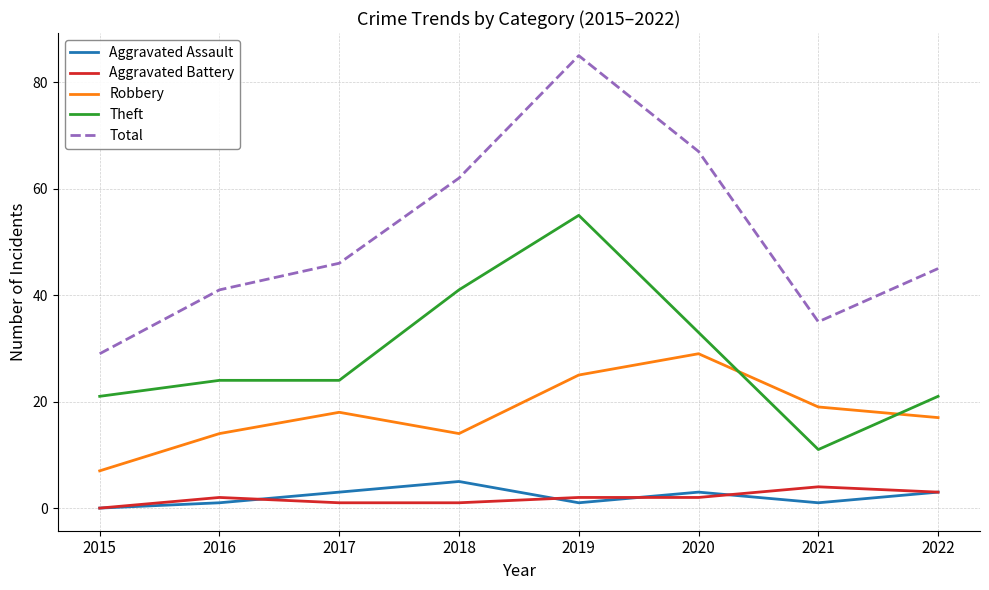

Reading left to right, what are all the values shown in this chart?

Aggravated Assault: 2015=0	2016=1	2017=3	2018=5	2019=1	2020=3	2021=1	2022=3
Aggravated Battery: 2015=0	2016=2	2017=1	2018=1	2019=2	2020=2	2021=4	2022=3
Robbery: 2015=7	2016=14	2017=18	2018=14	2019=25	2020=29	2021=19	2022=17
Theft: 2015=21	2016=24	2017=24	2018=41	2019=55	2020=33	2021=11	2022=21
Total: 2015=29	2016=41	2017=46	2018=62	2019=85	2020=67	2021=35	2022=45